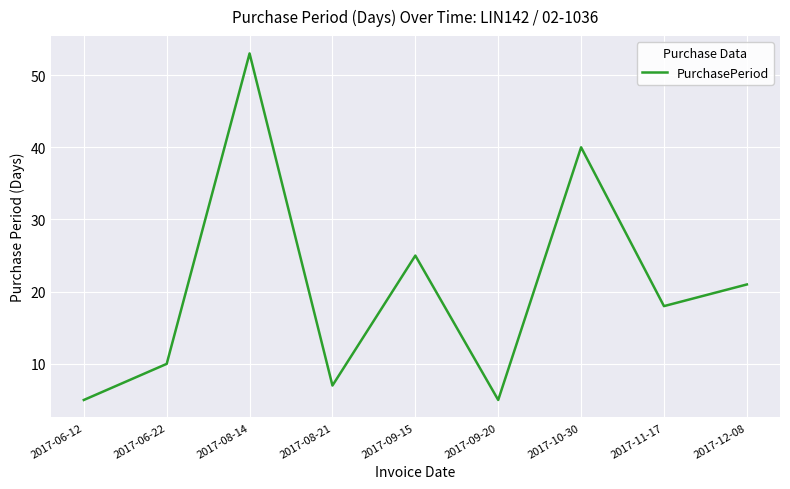

Where is the first local minimum?

2017-08-21